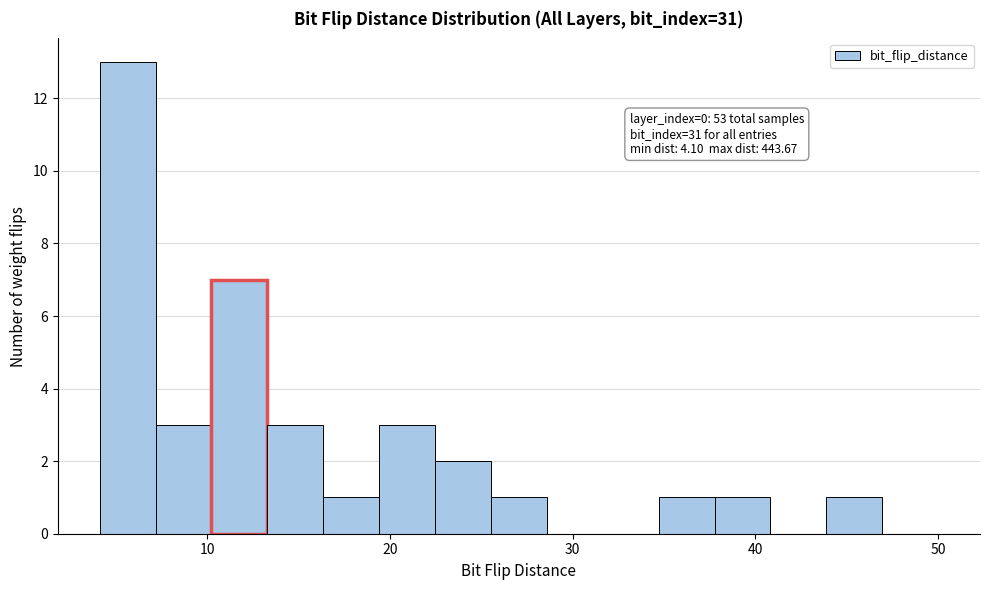

Around what value on the x-axis is the tallest bar? Give the approximate position of its centre, as read against the axis.

6